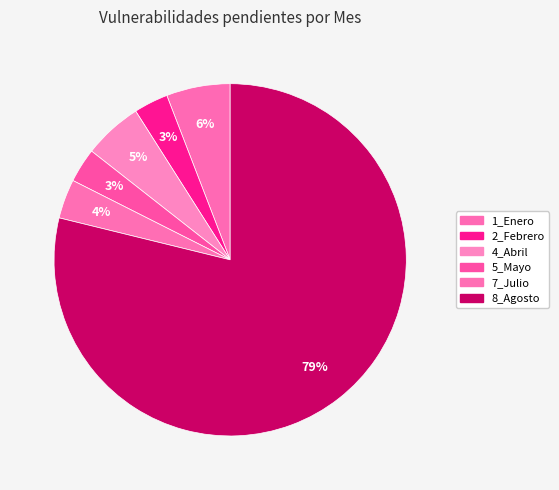

What is the majority slice?

8_Agosto